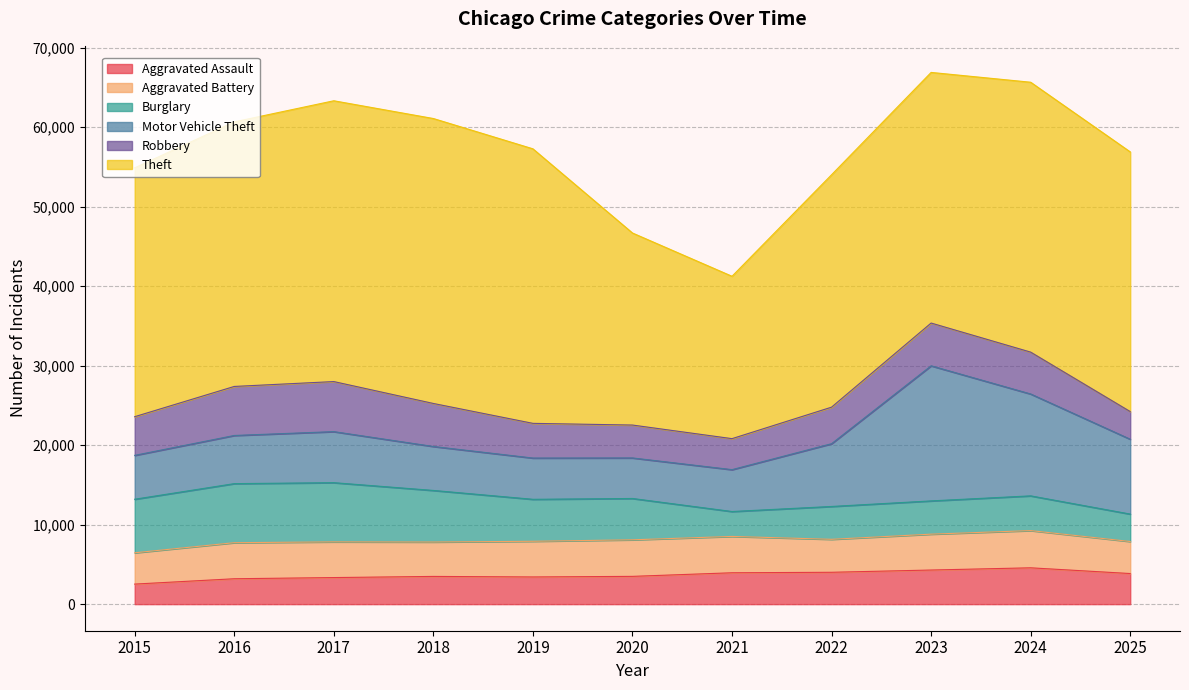

Which series ends up on top after the final intersection of Robbery and Aggravated Assault?

Aggravated Assault